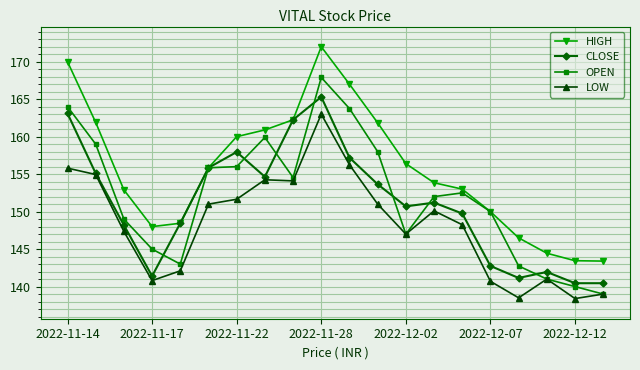

How many lines are shown in the chart?

4